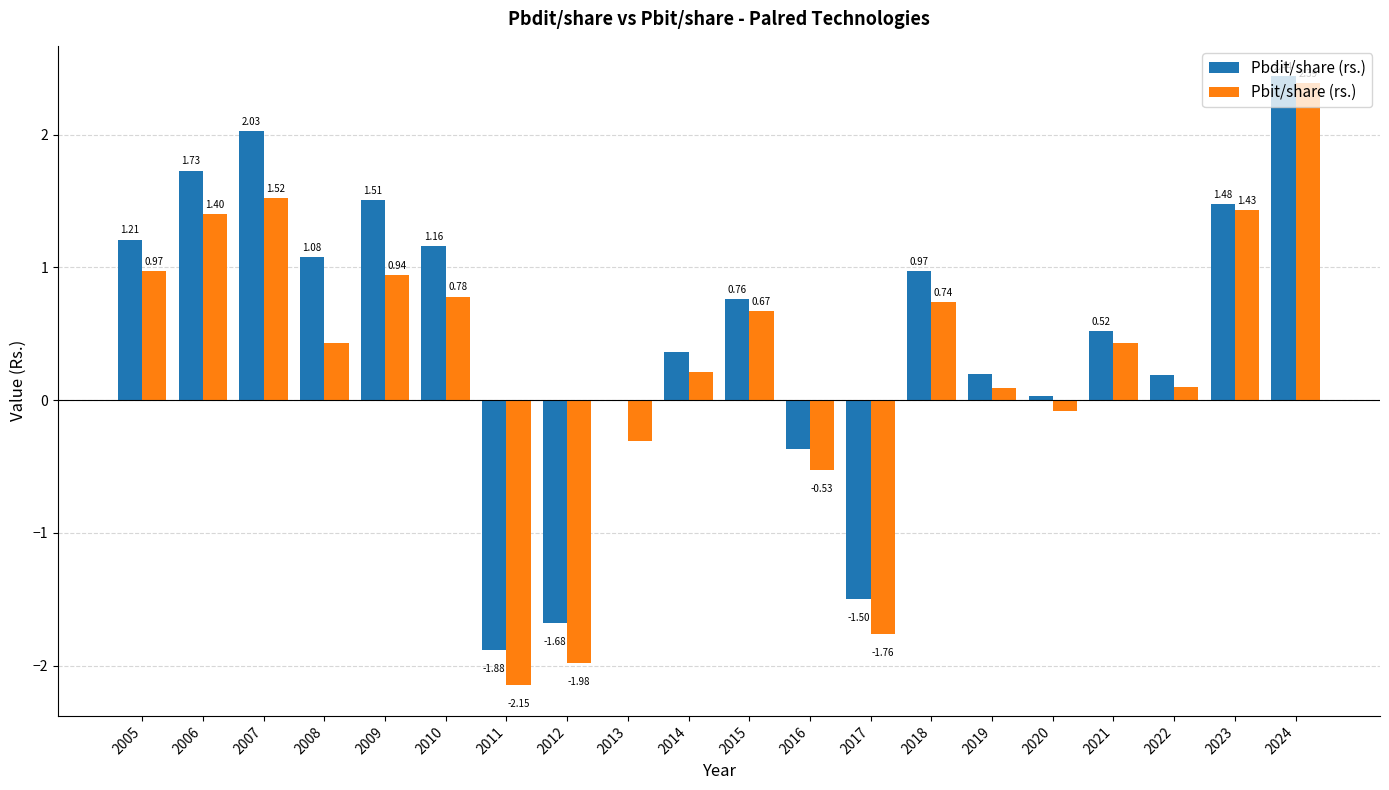

What is the sum of the Pbit/share (rs.) values at 2021 and 2005?

1.4